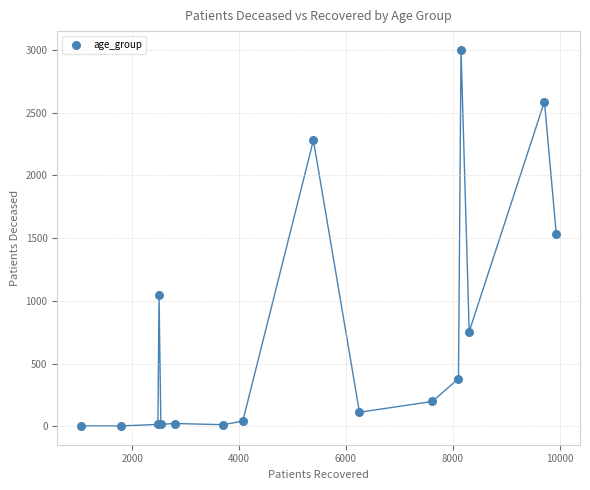

What Y value in the scatter plot is closest to 1501?

1536